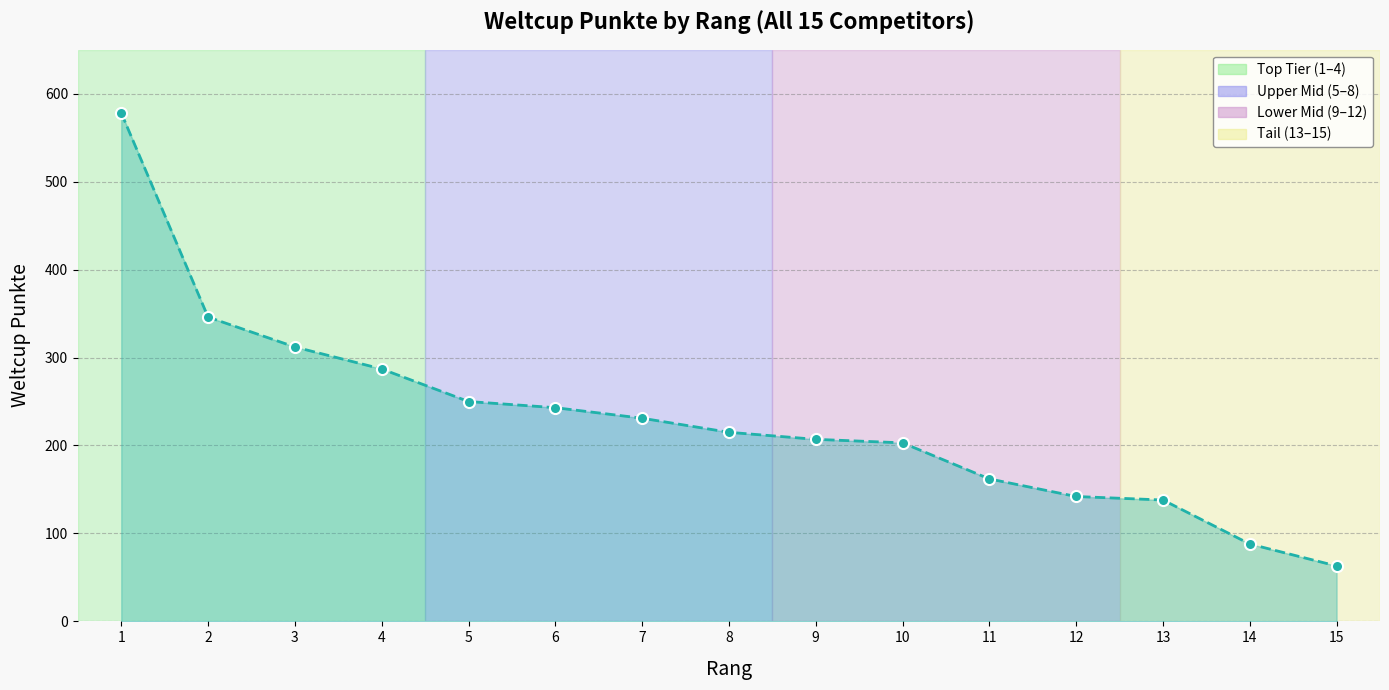

How many distinct data groups are displayed?

1